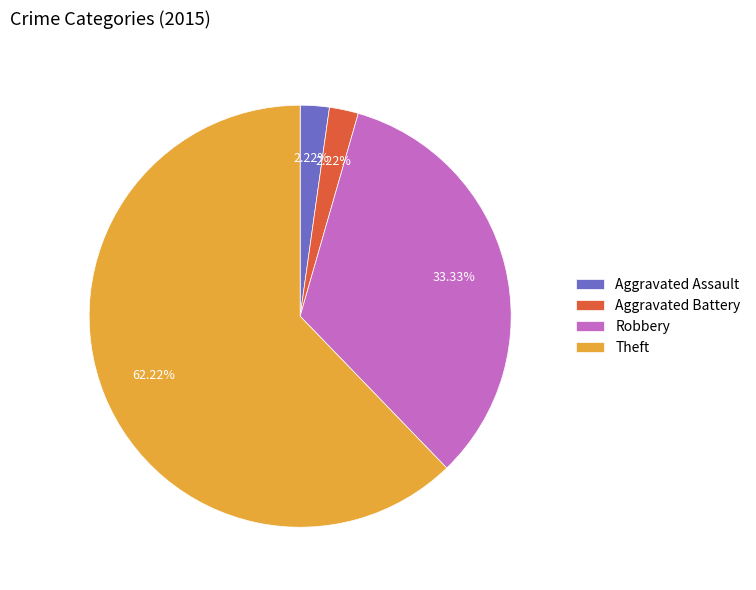

How many slices are in this pie chart?

4